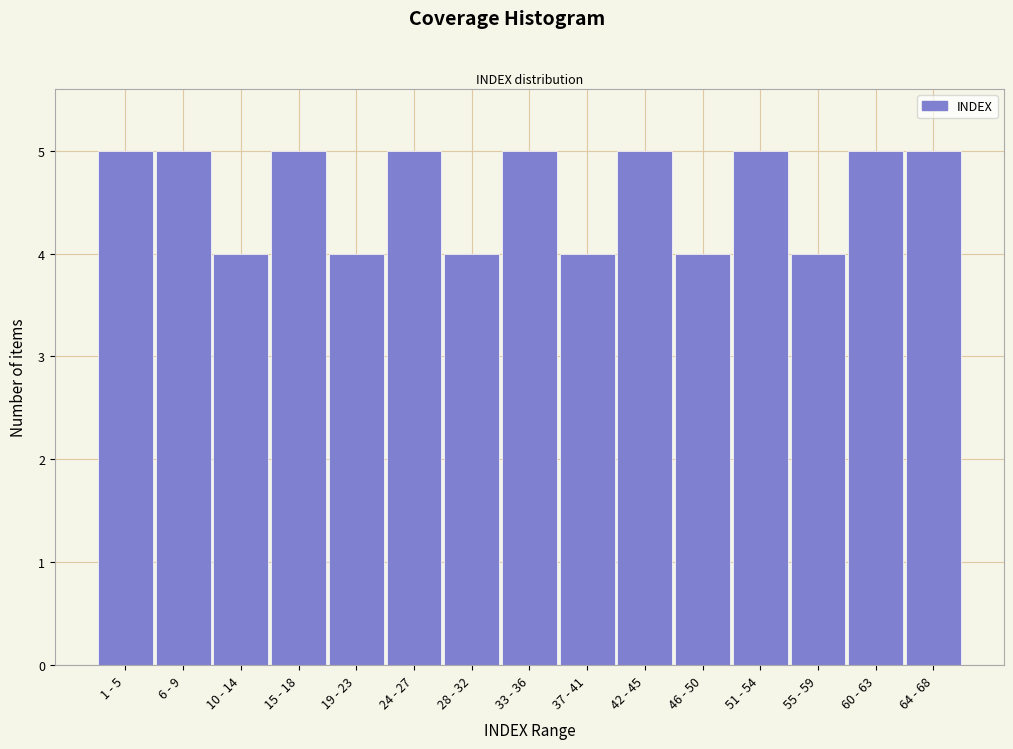

Reading left to right, what are all the values shown in this chart?

5	5	4	5	4	5	4	5	4	5	4	5	4	5	5